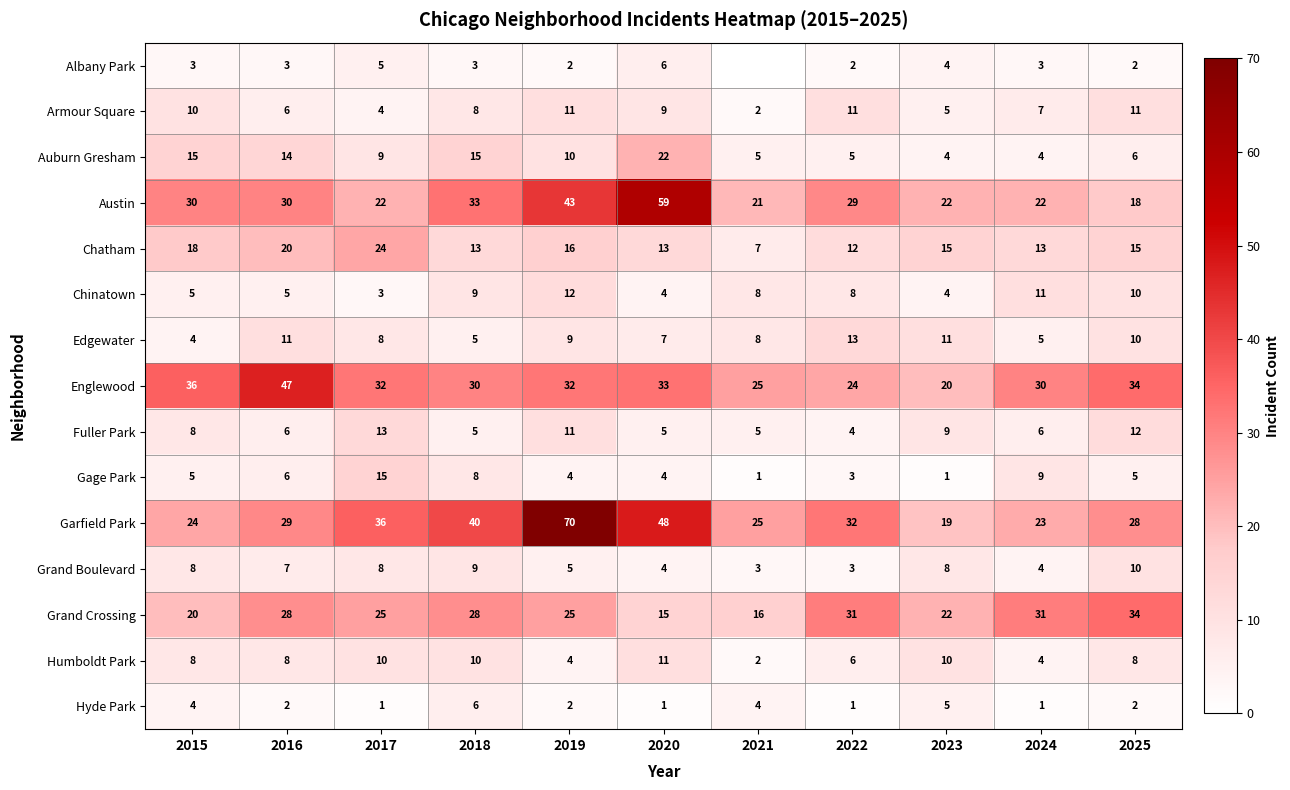

Is it true that Humboldt Park equals 5 at 2019?

False